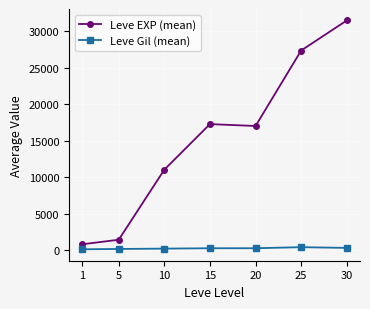

Which series has the widest spread of values?

Leve EXP (mean)